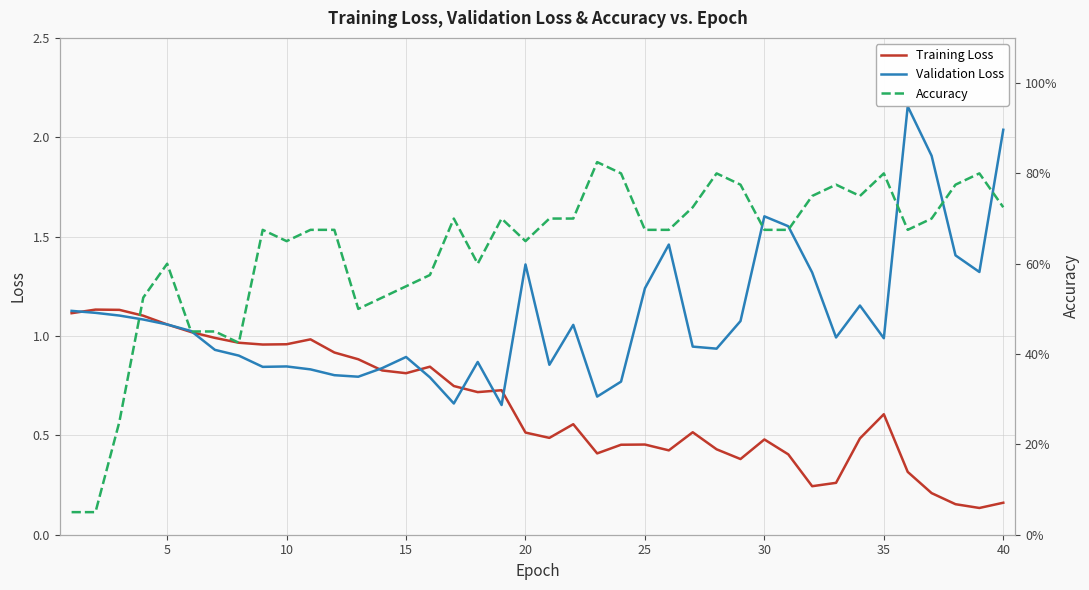

The value of Validation Loss at 10 is 1.5. True or false?

False